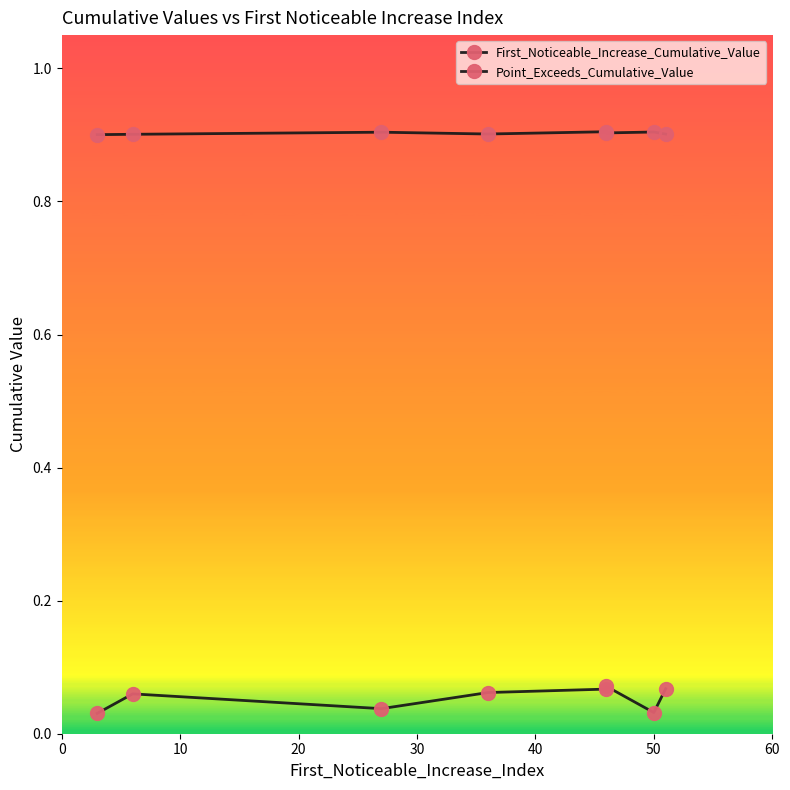

Which series has the widest spread of values?

First_Noticeable_Increase_Cumulative_Value